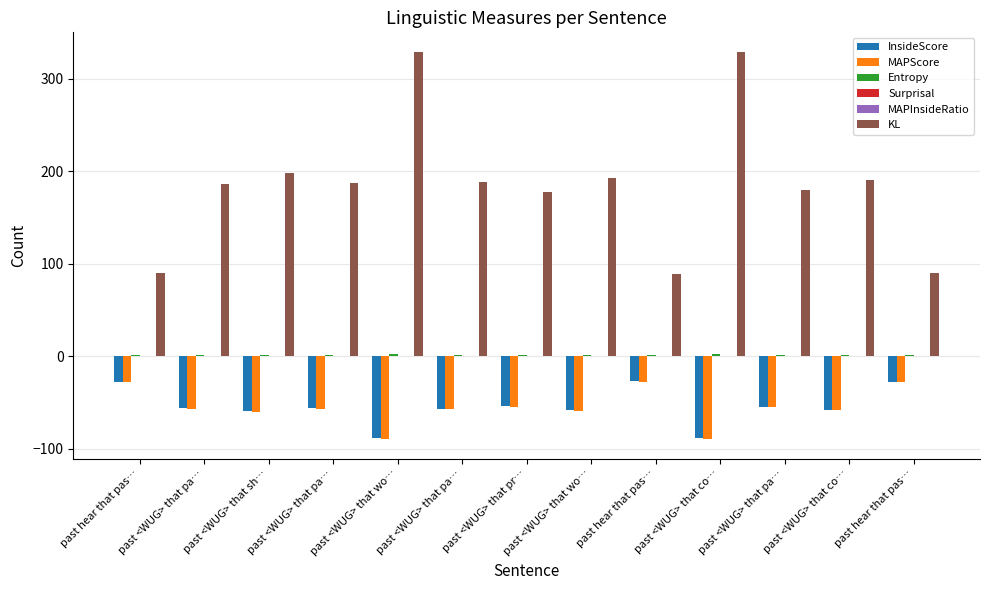

Which category has the lowest value in the MAPScore series?

past <WUG> that co…